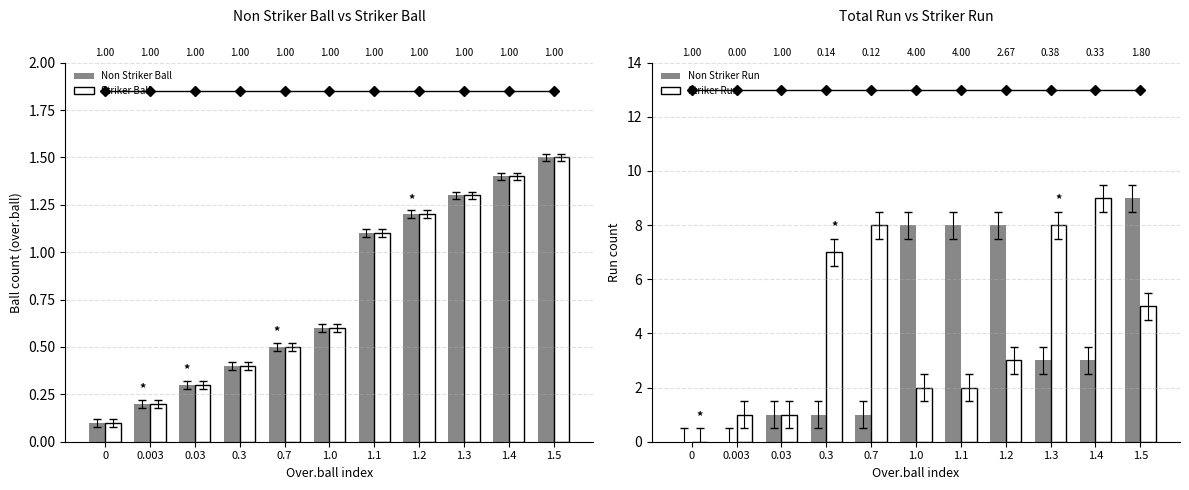

The value of Non Striker Ball at 1.3 is 2.1. True or false?

False